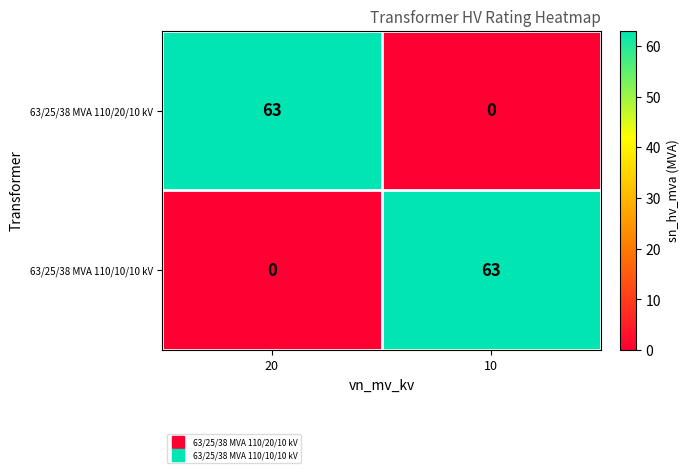

What is the total value across all series at 10?

63